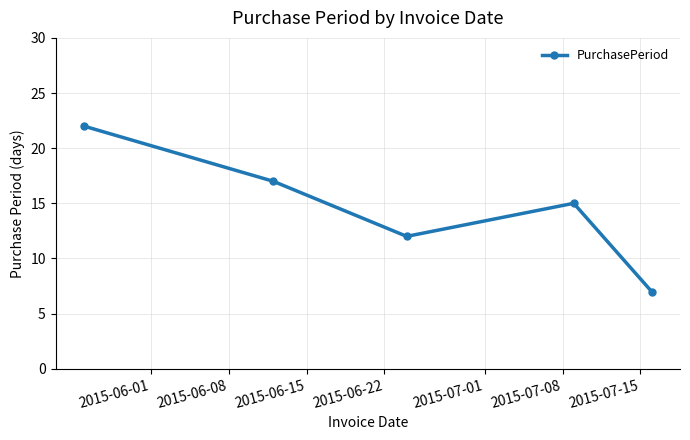

True or false: there are more than 0 points higher than both neighbors.

True